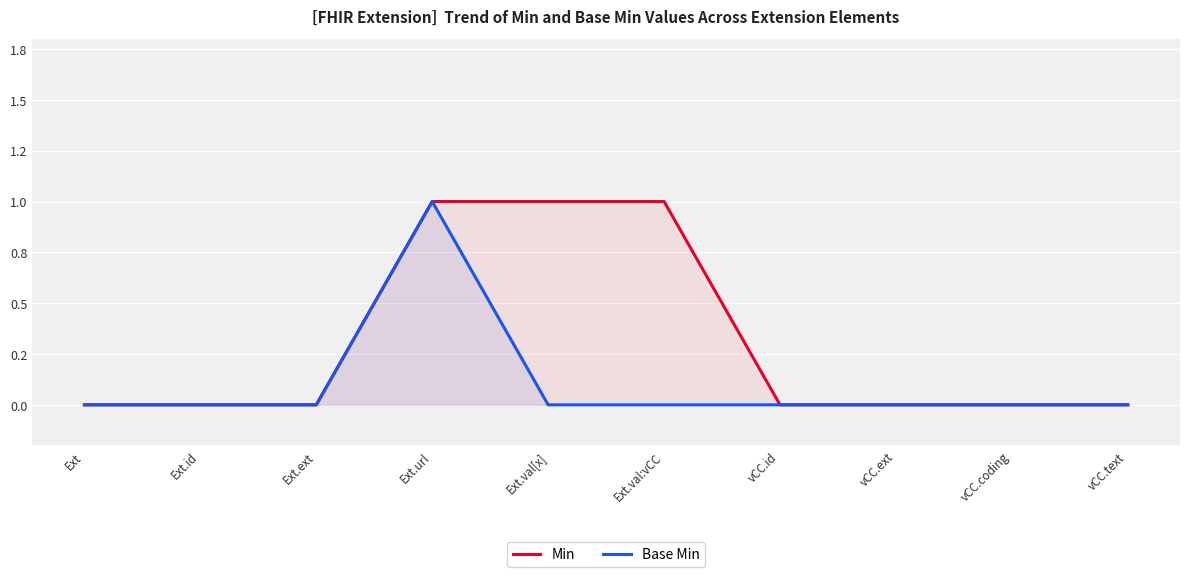

List the labels in order of Base Min value, largest first.

Ext.url, Ext, Ext.id, Ext.ext, Ext.val[x], Ext.val:vCC, vCC.id, vCC.ext, vCC.coding, vCC.text